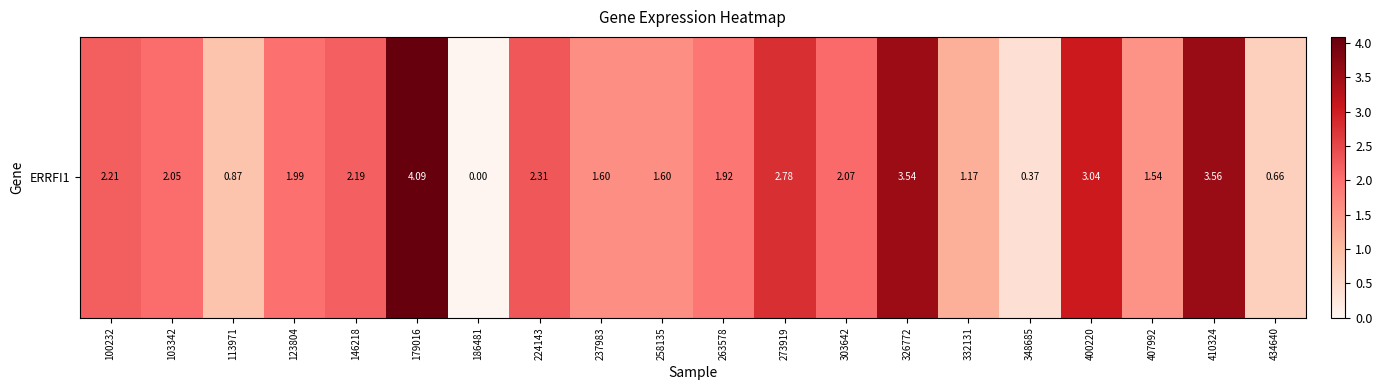

Which category has the lowest value across all series?

186481